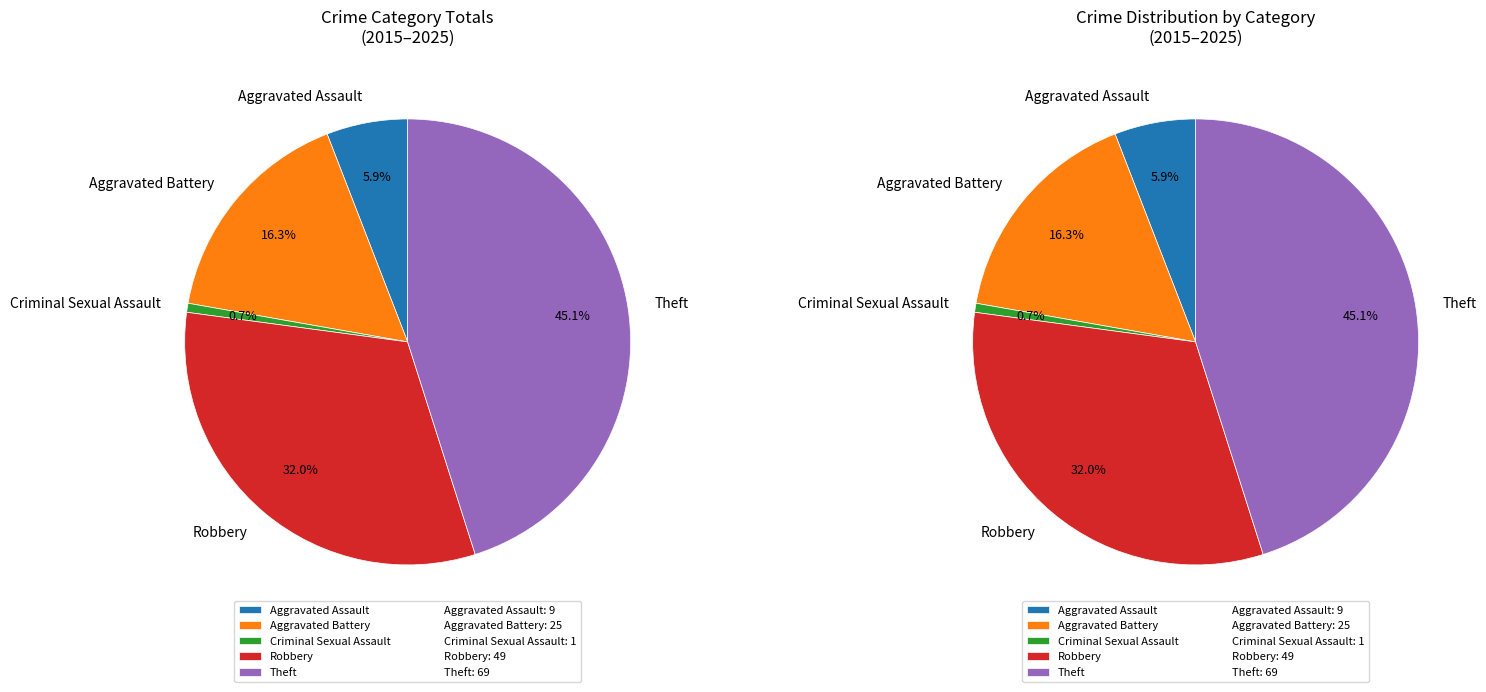

To the nearest percent, what is the difference between the Aggravated Assault and Aggravated Battery slice percentages?

10%